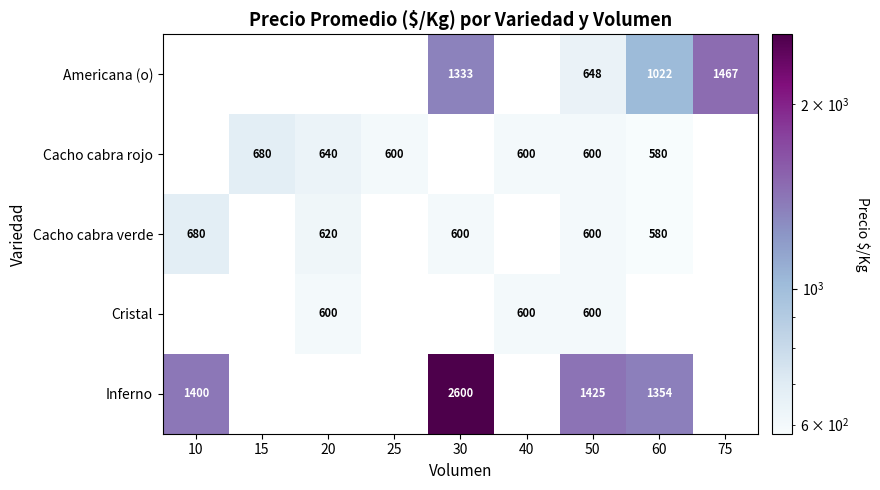

The value of Cacho cabra rojo at 25 is 935.1. True or false?

False